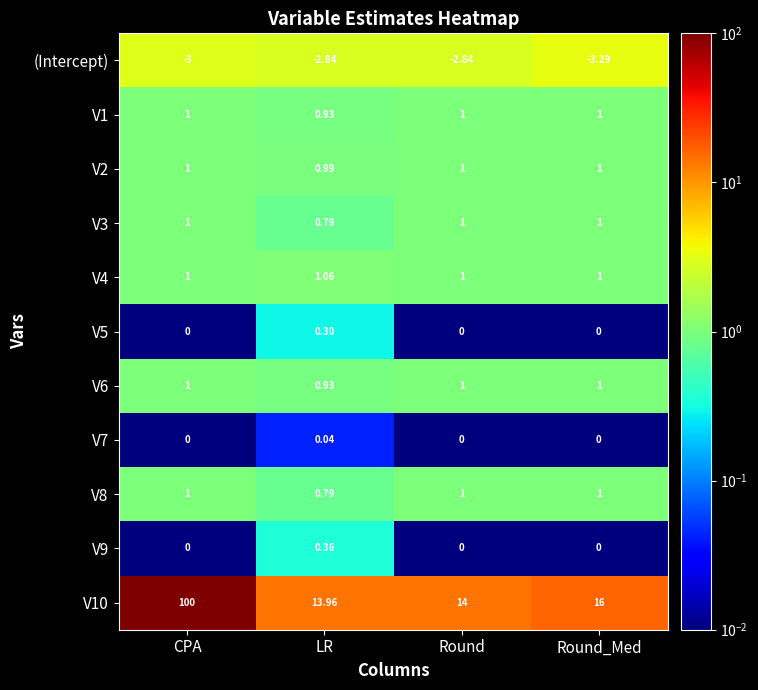

Which series has the largest range (max minus min)?

V10